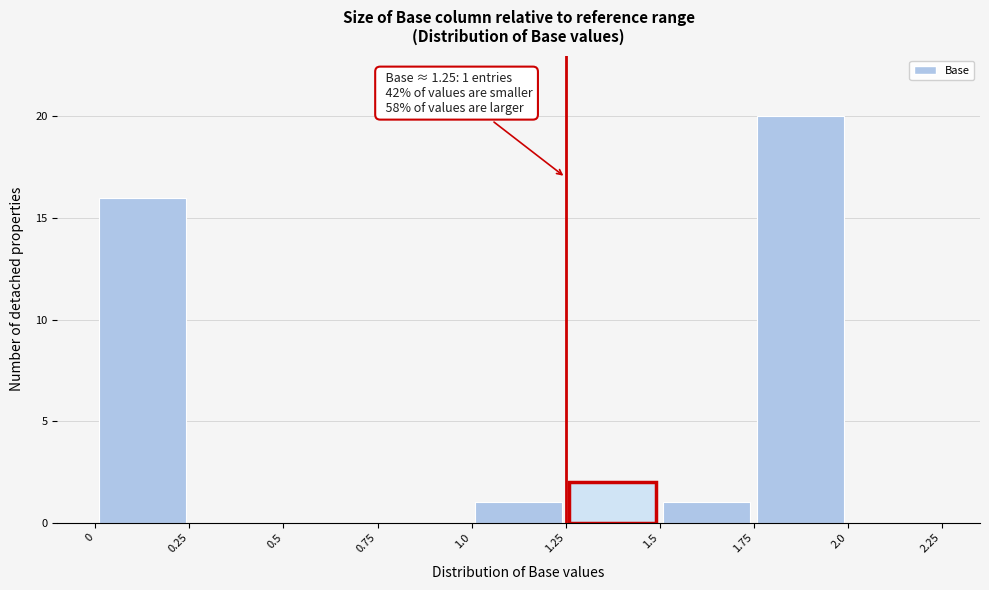

Over which range of the x-axis is the bar tallest?

1.75 to 2.0